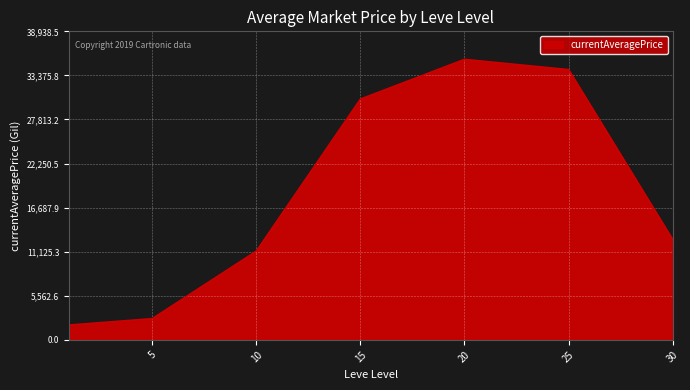

How many interior local peaks (higher than both neighbors) does the data have?

1